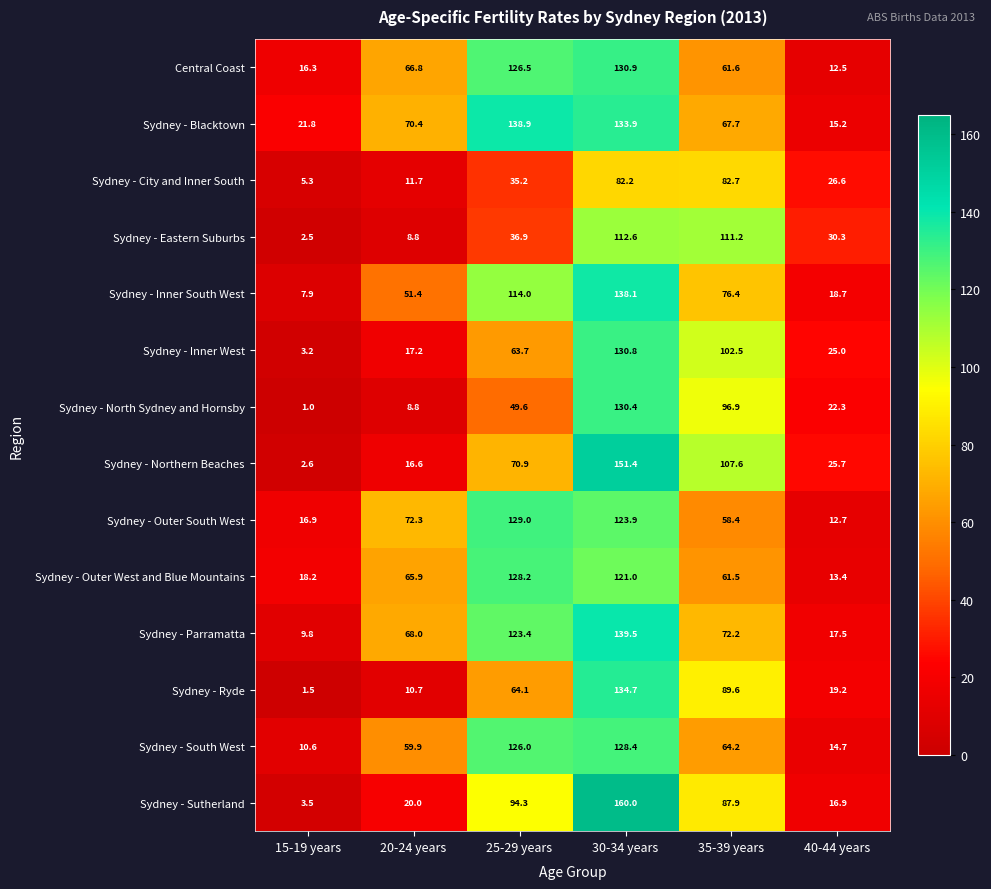

At which category is the sum across all series the highest?

30-34 years